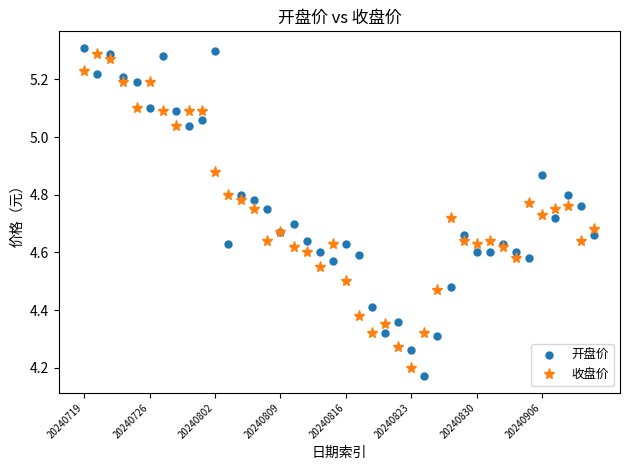

How many lines are shown in the chart?

2